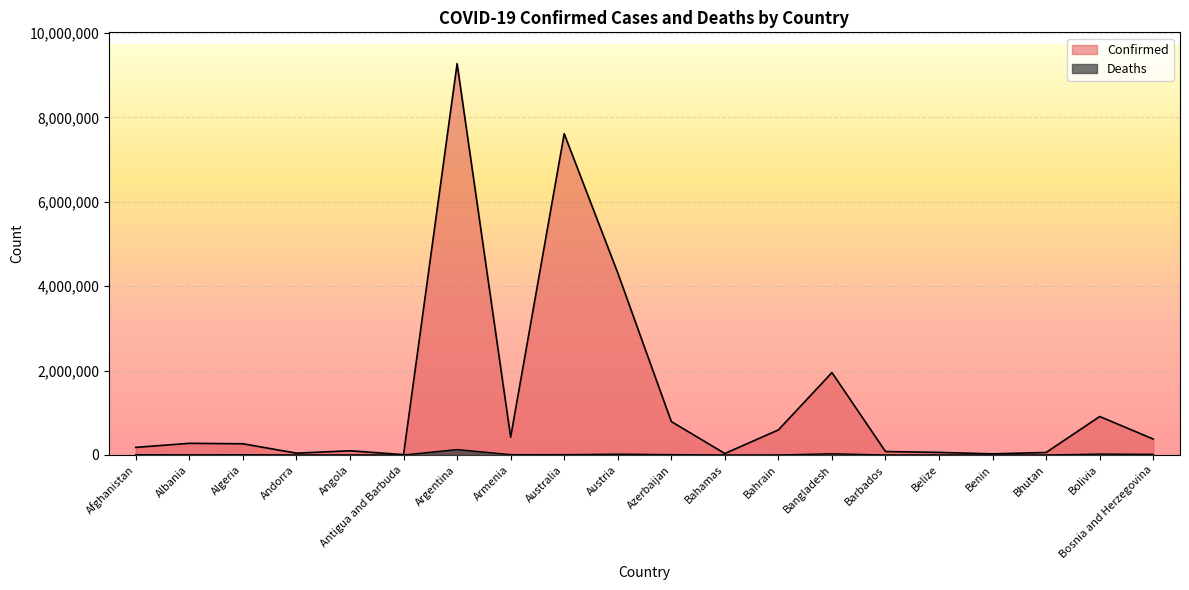

True or false: Confirmed has a value of 10939988 at Australia.

False